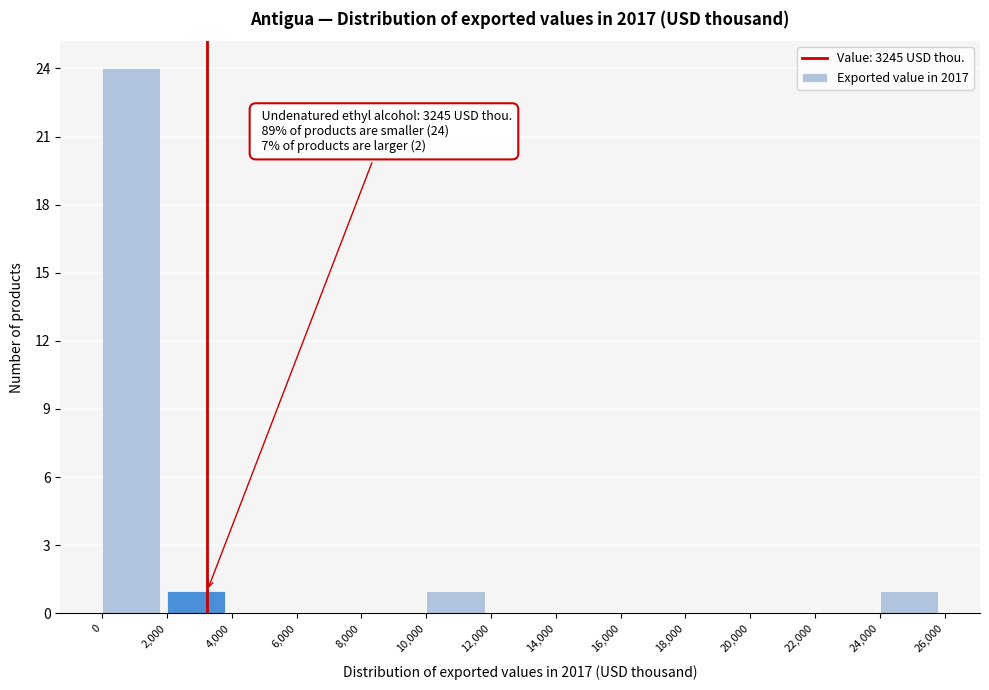

Which range on the x-axis has the tallest bar?

0 to 2,000